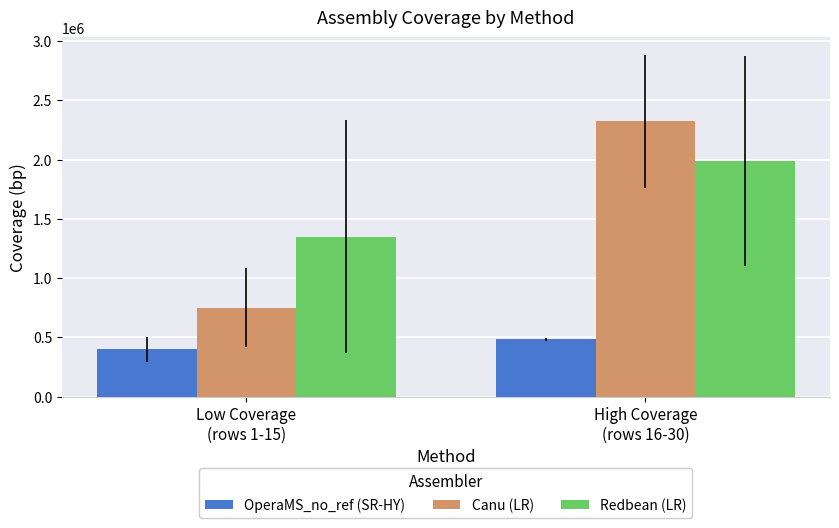

How many distinct data groups are displayed?

3